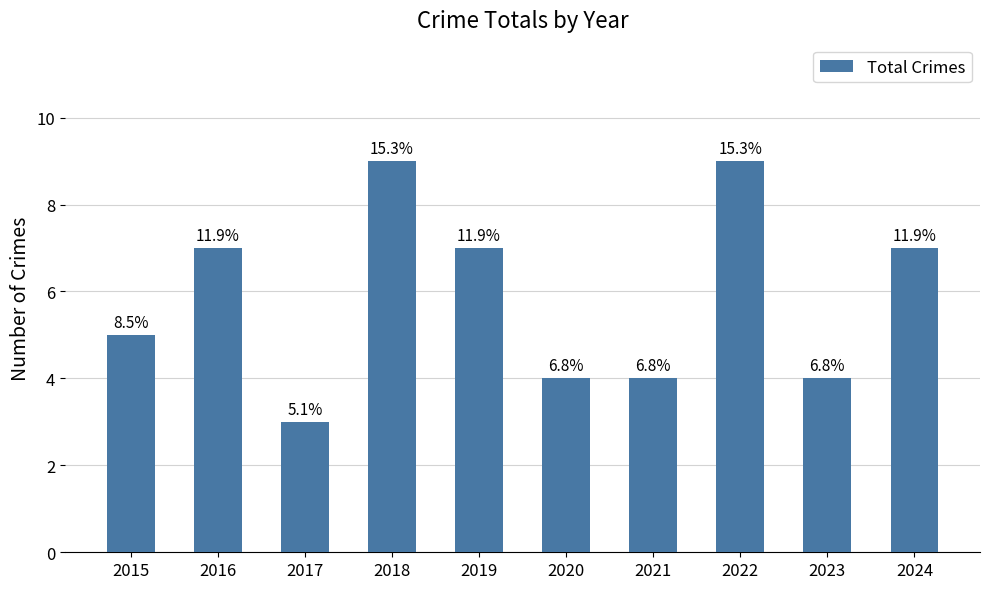

Reading left to right, transcribe all the data shown in this chart.

2015=5	2016=7	2017=3	2018=9	2019=7	2020=4	2021=4	2022=9	2023=4	2024=7